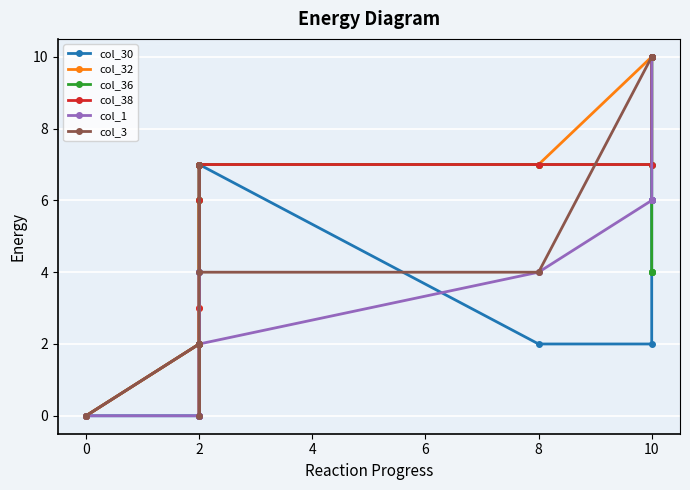

What is the difference between the second highest and minimum values in the col_30 series?

10